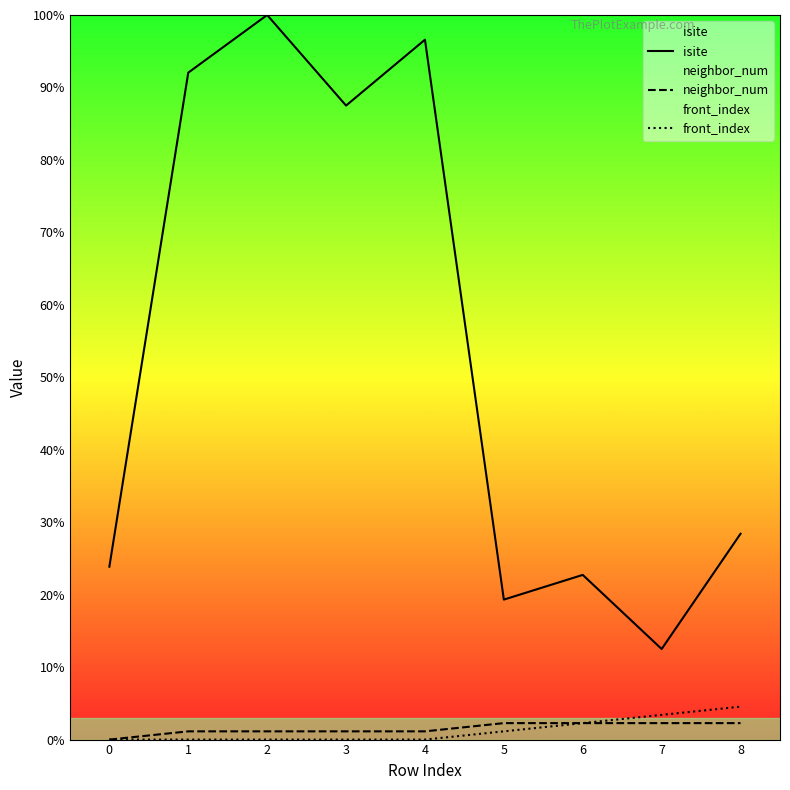

Which series has the widest spread of values?

isite